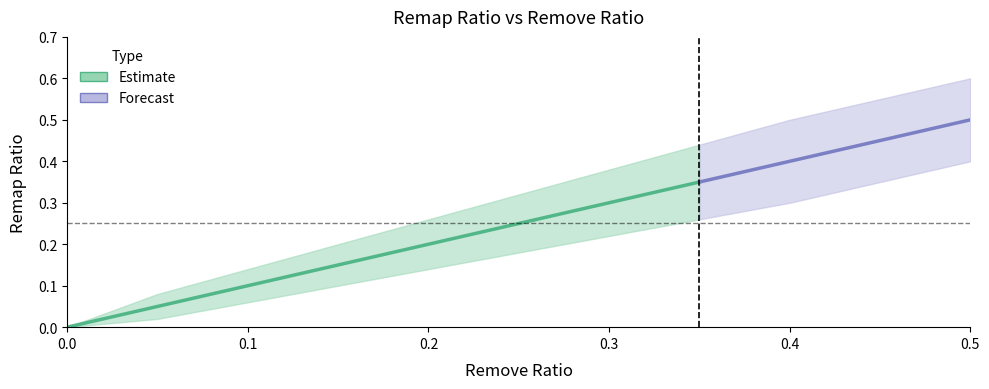

Does the chart display data point markers on the line(s)?

No